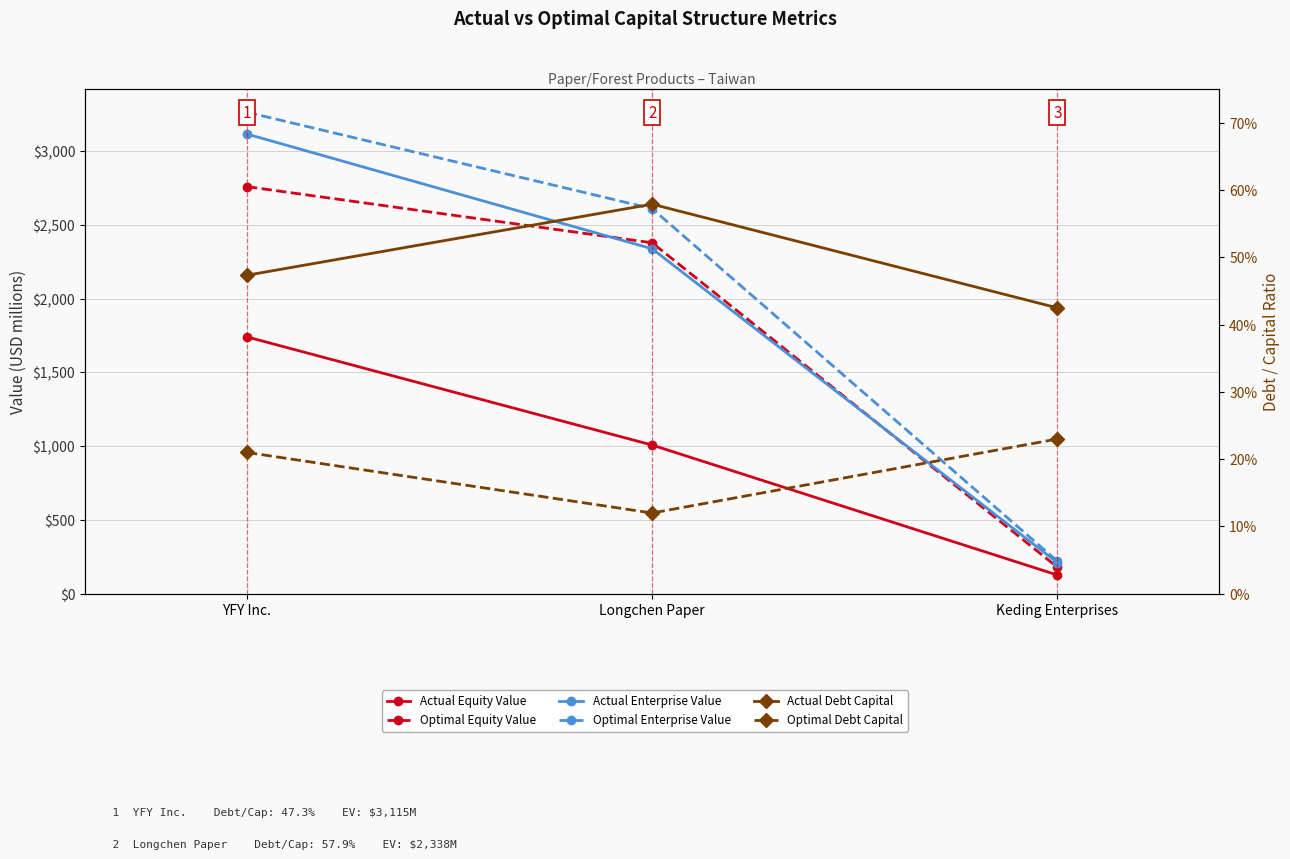

What position from the left is Keding Enterprises?

3